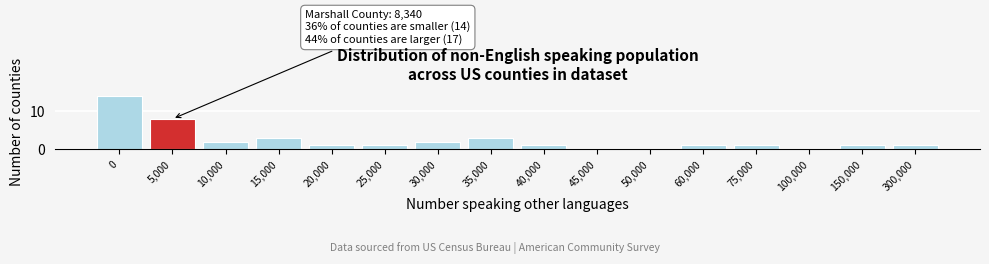

Reading left to right, list all the values displayed in this chart.

0=14	5,000=8	10,000=2	15,000=3	20,000=1	25,000=1	30,000=2	35,000=3	40,000=1	45,000=0	50,000=0	60,000=1	75,000=1	100,000=0	150,000=1	300,000=1